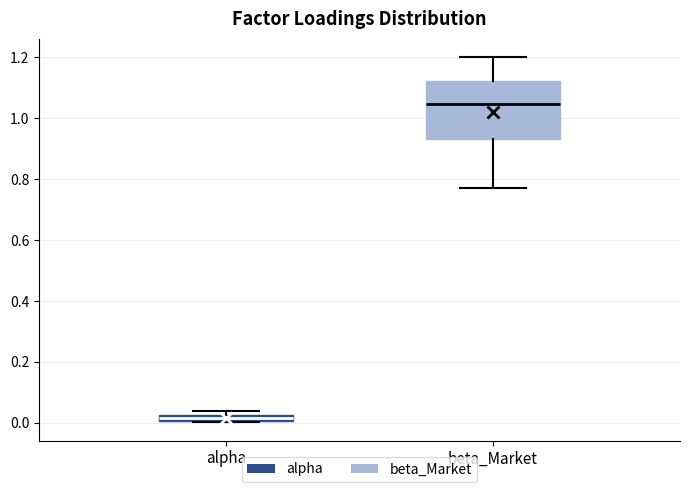

Where does the median line of the box for beta_Market sit on the y-axis? The values are not printed on the chart, so give them approximately, as read against the axis.

1.04